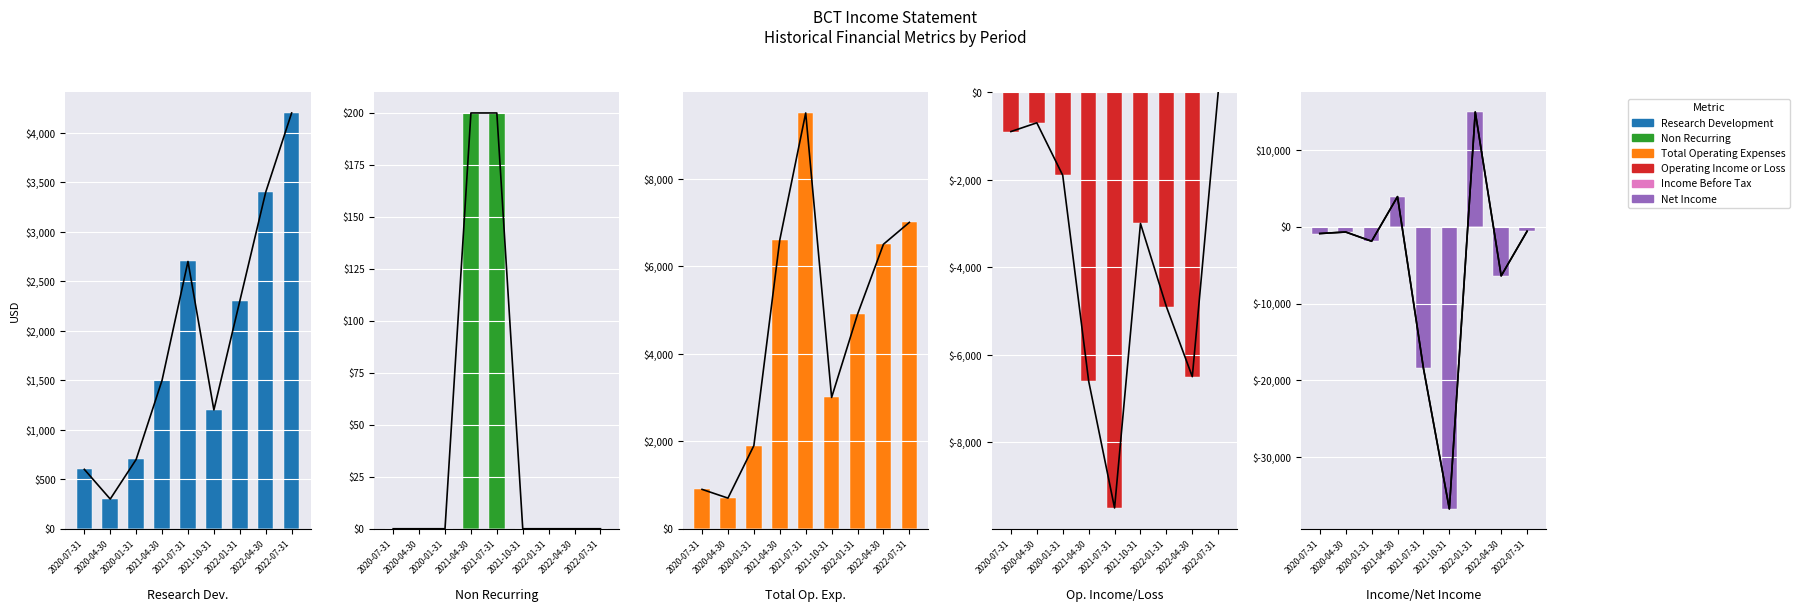

At how many categories does at least one series exceed -34108?

9